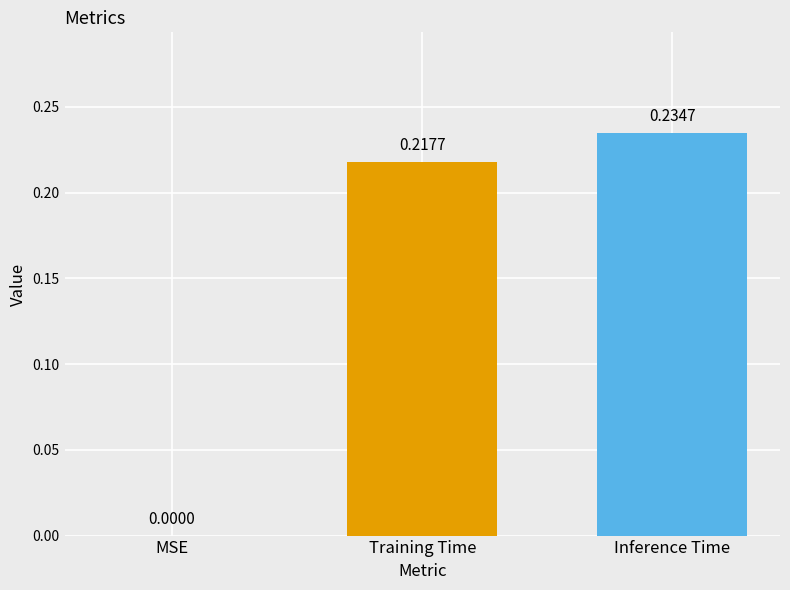

Which label corresponds to the largest value in the chart?

Inference Time